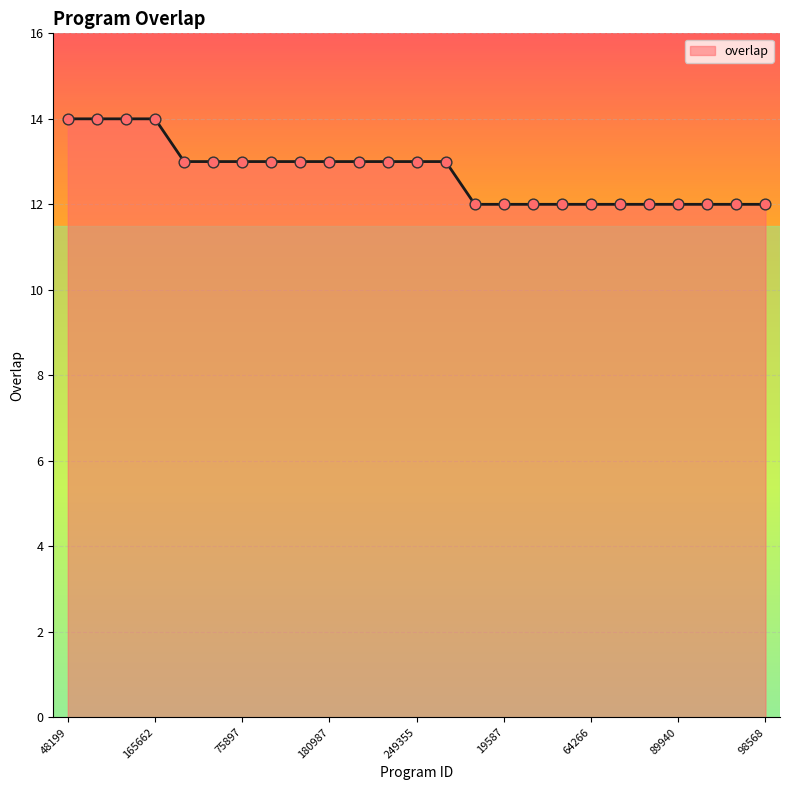

What is the greatest value displayed?

14